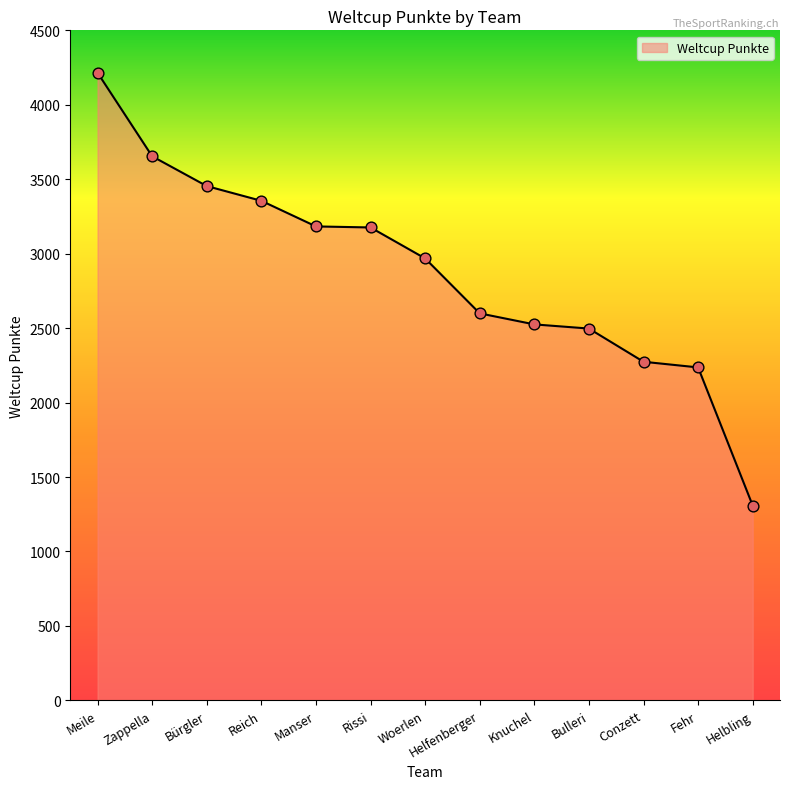

What is the change in value from Reich to Rissi?

-179